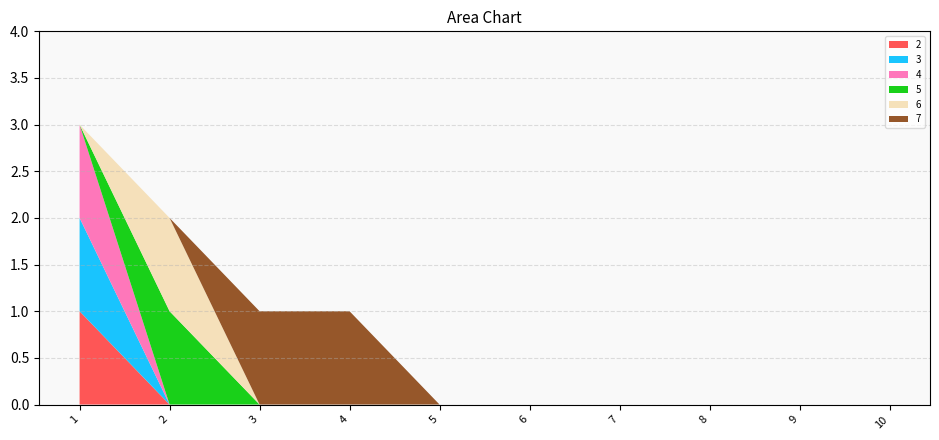

Reading left to right, list all the values displayed in this chart.

2: 1	0	0	0	0	0	0	0	0	0
3: 1	0	0	0	0	0	0	0	0	0
4: 1	0	0	0	0	0	0	0	0	0
5: 0	1	0	0	0	0	0	0	0	0
6: 0	1	0	0	0	0	0	0	0	0
7: 0	0	1	1	0	0	0	0	0	0